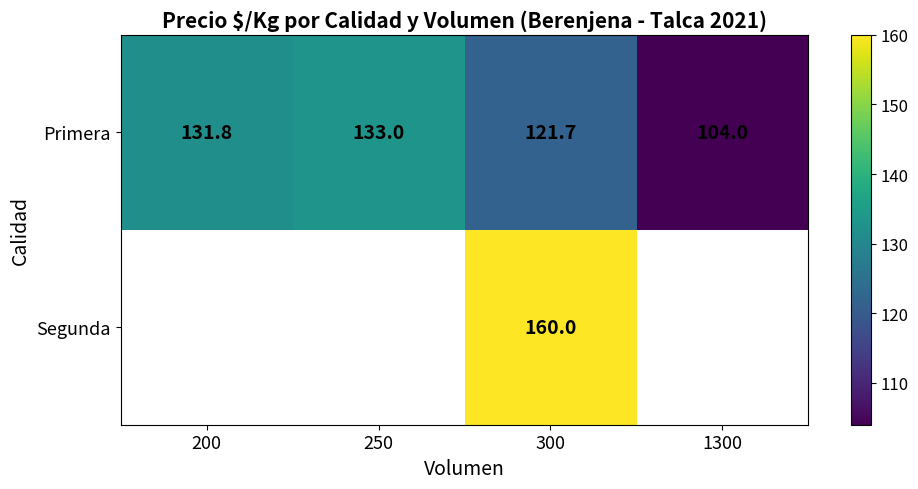

Where is Primera nearest to the value 118?

300